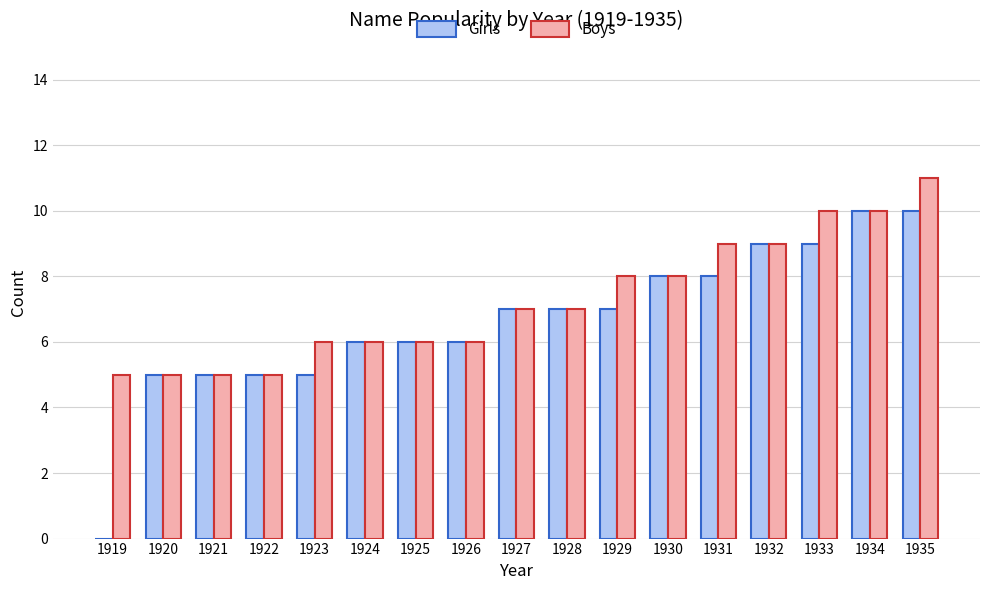

Reading left to right, extract all data points from this chart.

Girls: 1919=0	1920=5	1921=5	1922=5	1923=5	1924=6	1925=6	1926=6	1927=7	1928=7	1929=7	1930=8	1931=8	1932=9	1933=9	1934=10	1935=10
Boys: 1919=5	1920=5	1921=5	1922=5	1923=6	1924=6	1925=6	1926=6	1927=7	1928=7	1929=8	1930=8	1931=9	1932=9	1933=10	1934=10	1935=11